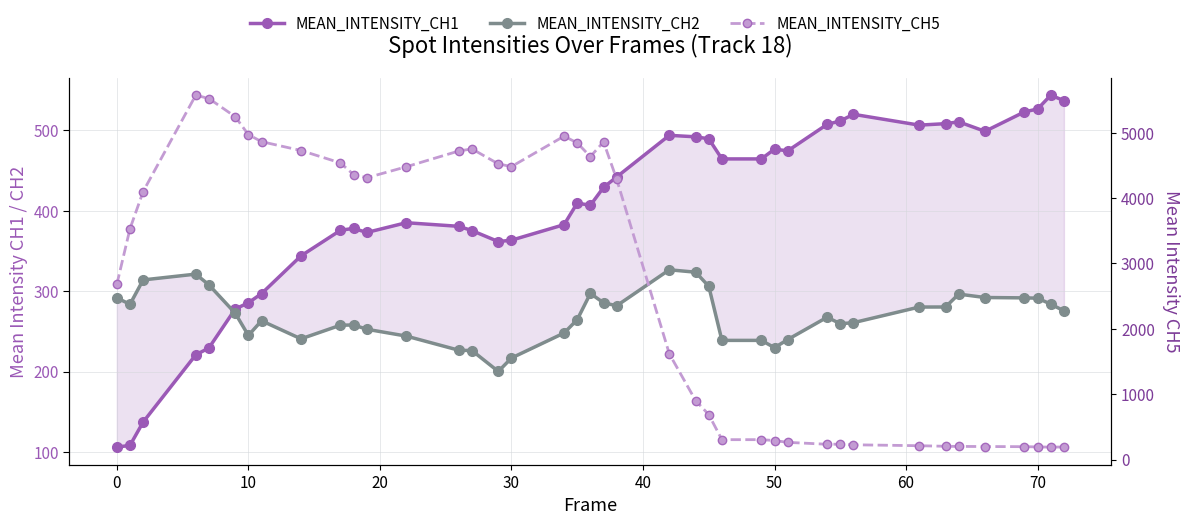

True or false: MEAN_INTENSITY_CH1 has more than 1 interior local peaks.

True